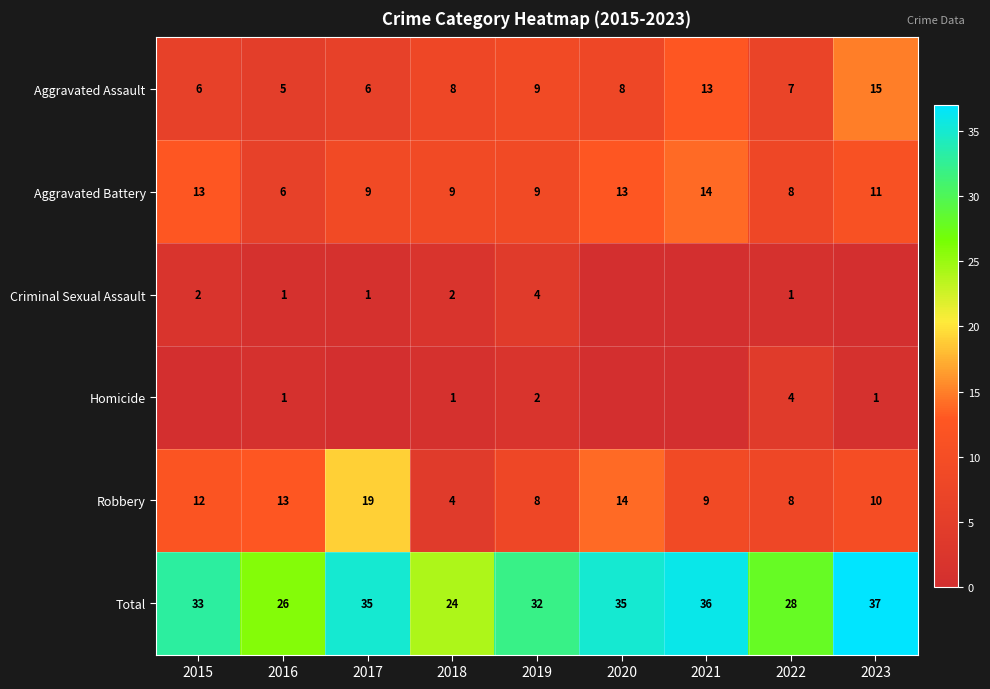

How many categories are shown in the chart?

9